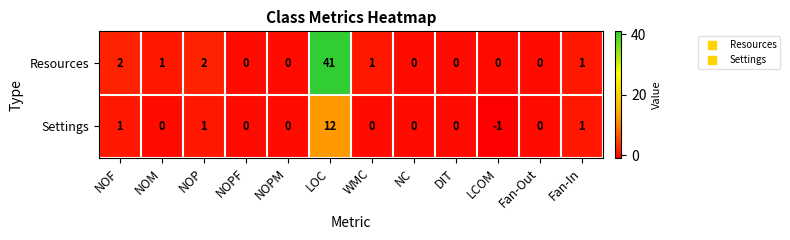

Reading left to right, extract all data points from this chart.

Resources: 2	1	2	0	0	41	1	0	0	0	0	1
Settings: 1	0	1	0	0	12	0	0	0	-1	0	1